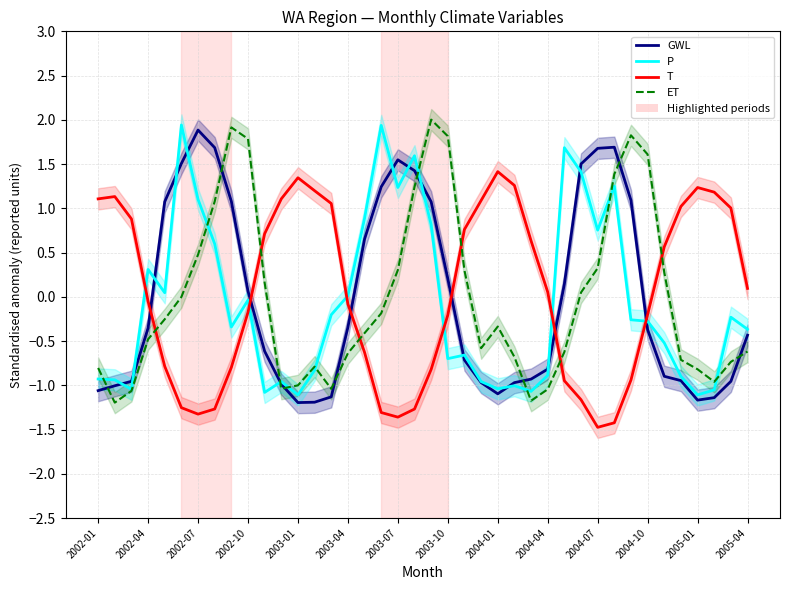

In GWL, how many points are lower than both neighbors (excluding endpoints)?

3